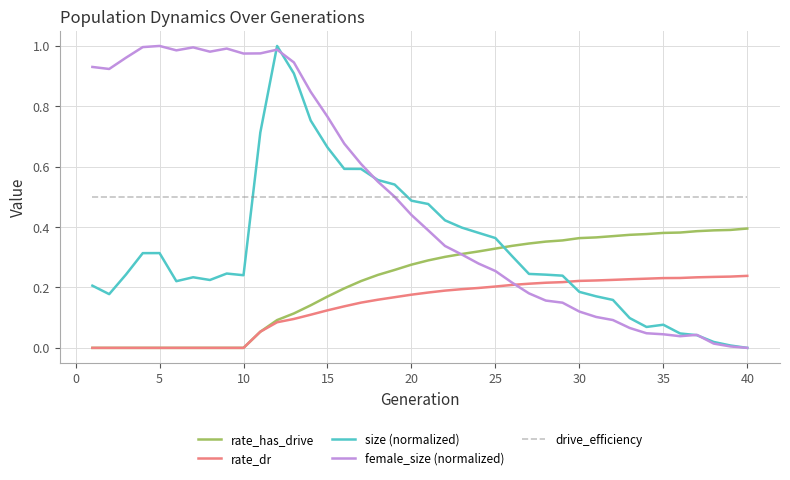

How many rate_dr values are between 0 and 1?

40